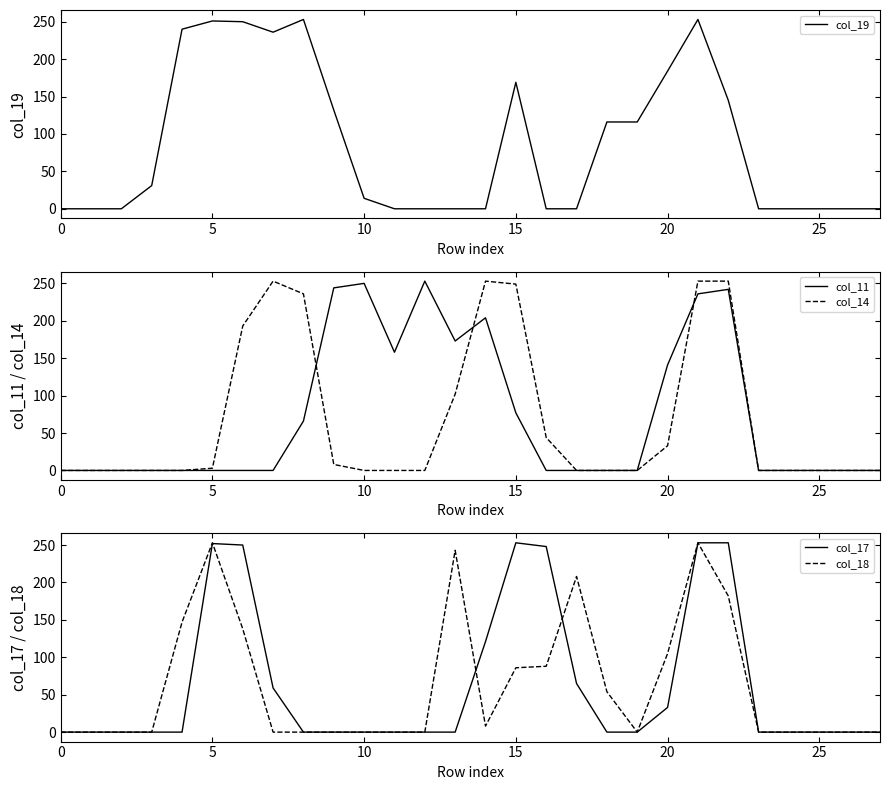

What are all the series names shown in the legend?

col_19, col_11, col_14, col_17, col_18